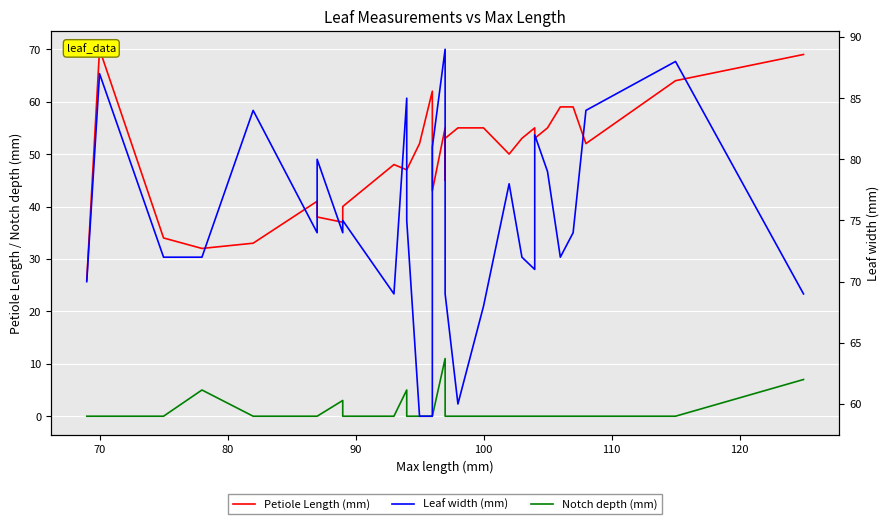

What position from the right is 100?

27